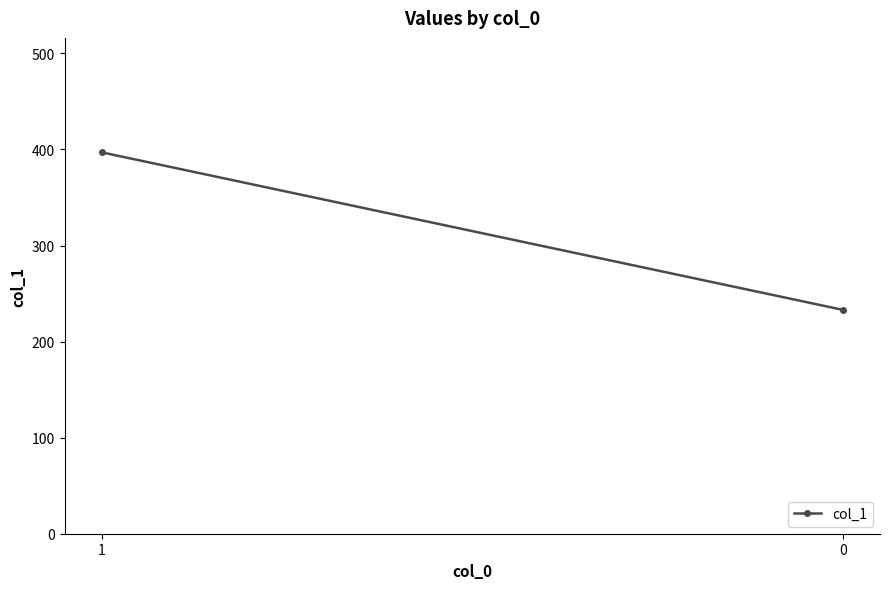

Rank the categories by value from highest to lowest.

1, 0